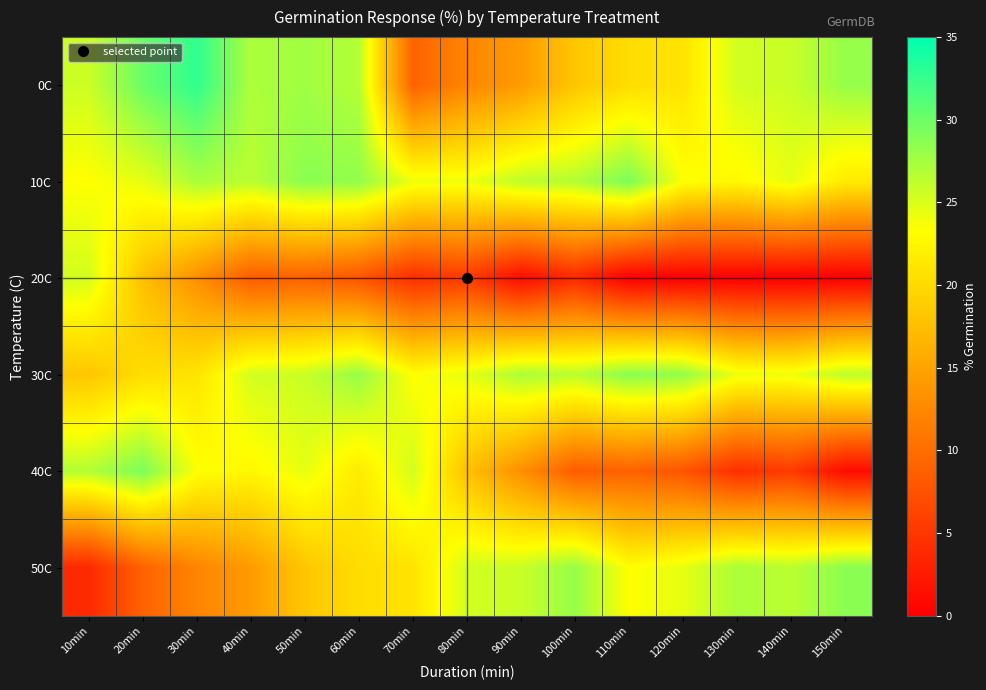

Which category has the highest value across all series?

30min